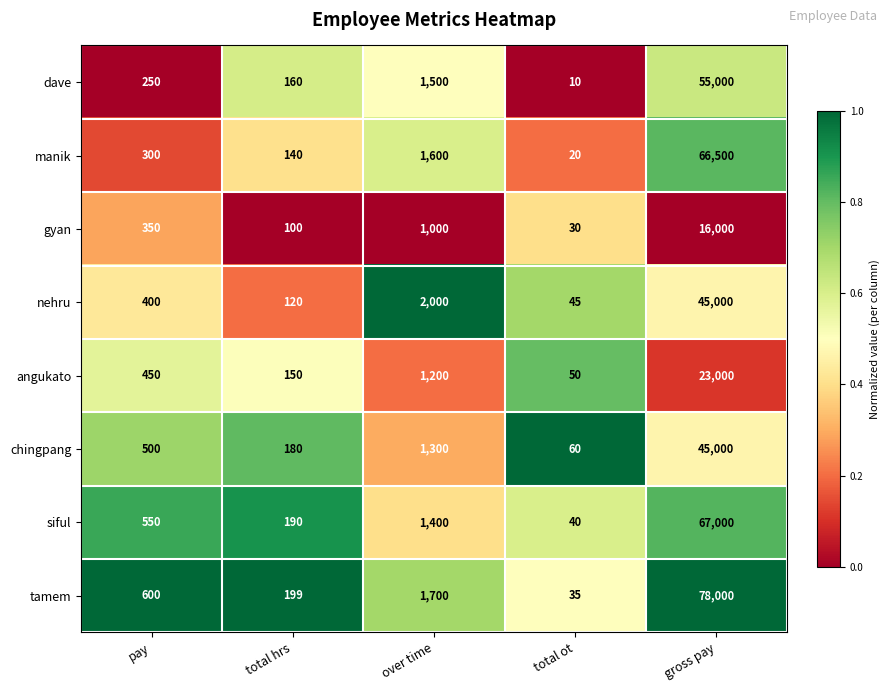

At which category is the sum across all series the highest?

gross pay